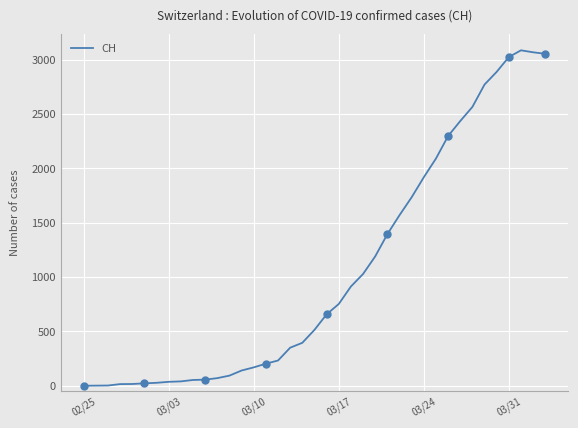

The value of CH at 03/24 is 698. True or false?

False